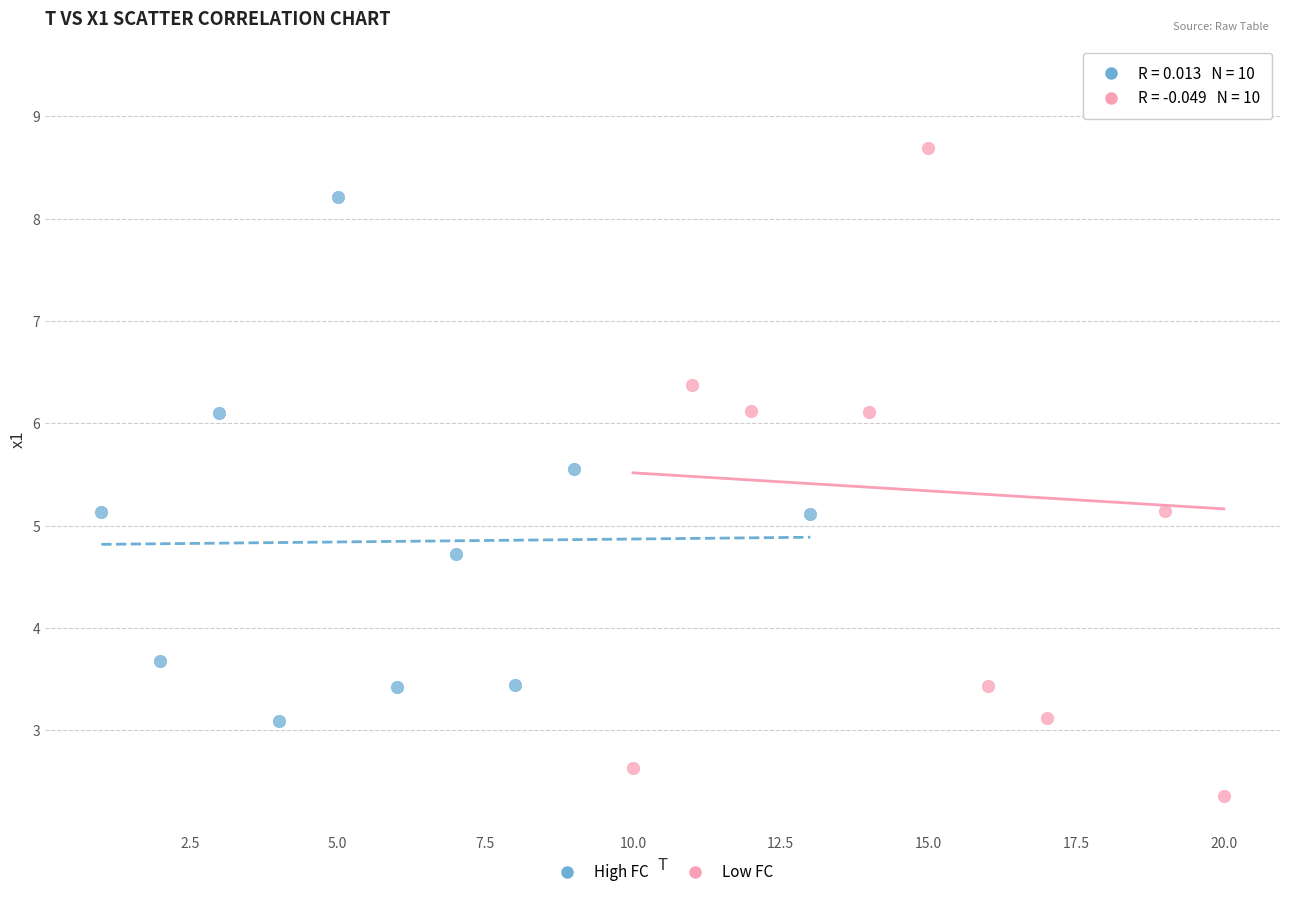

Which series has the largest Y range (max minus min)?

Low FC